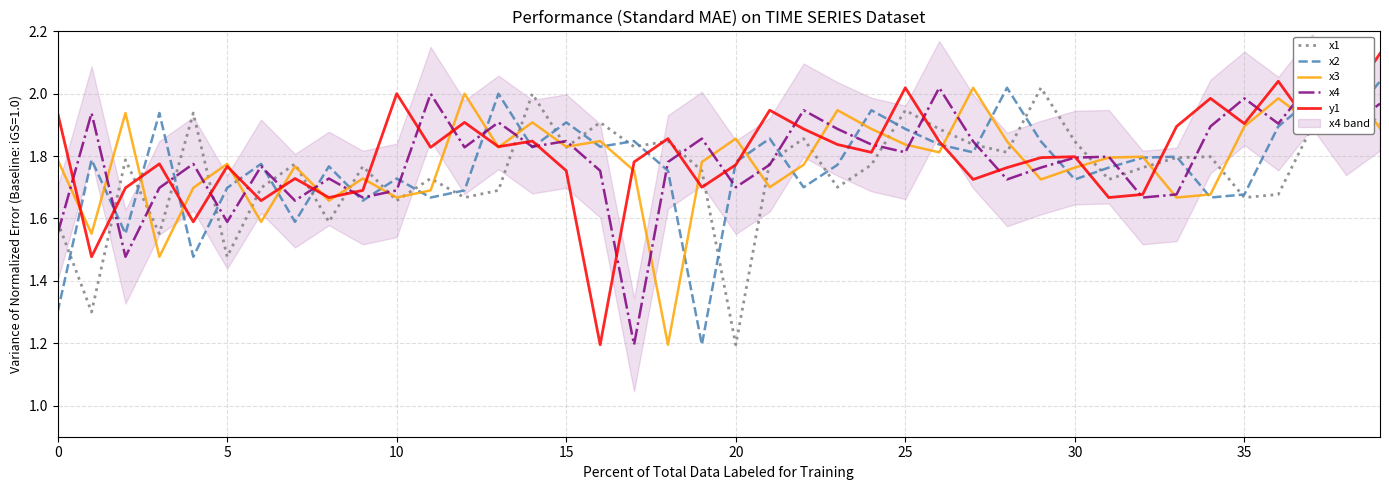

How many distinct data groups are displayed?

5